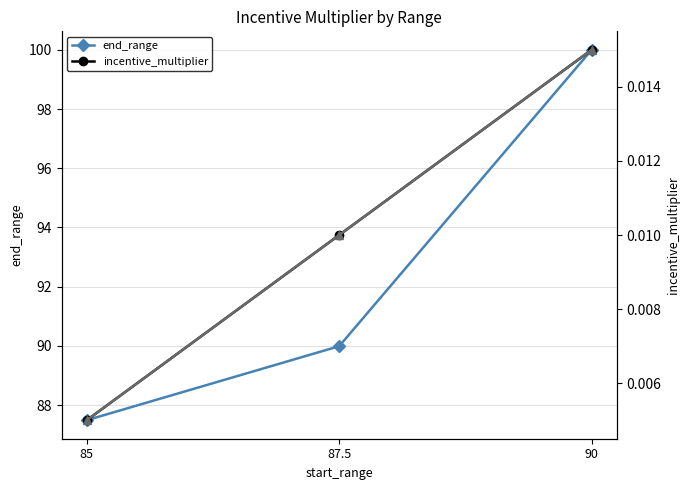

What is the total value across all series at 87.5?

90.0